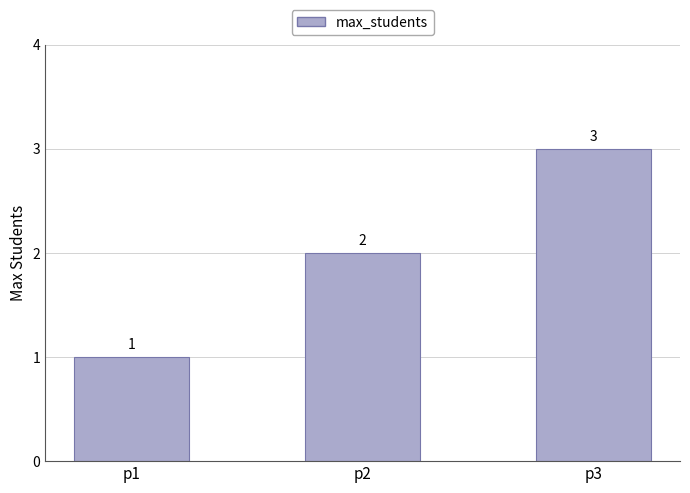

How many bars are there in total?

3